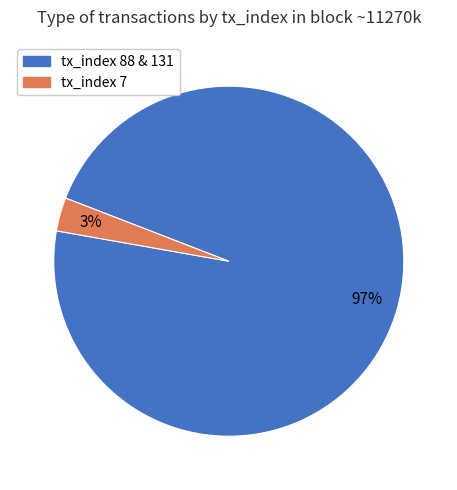

Is it true that tx_index 88 & 131 is 97% of the pie?

True